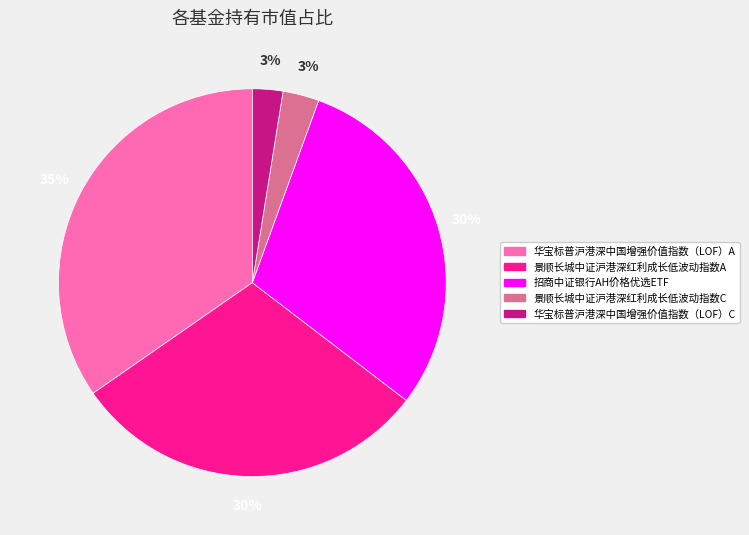

True or false: 景顺长城中证沪港深红利成长低波动指数A accounts for 30% of the total.

True